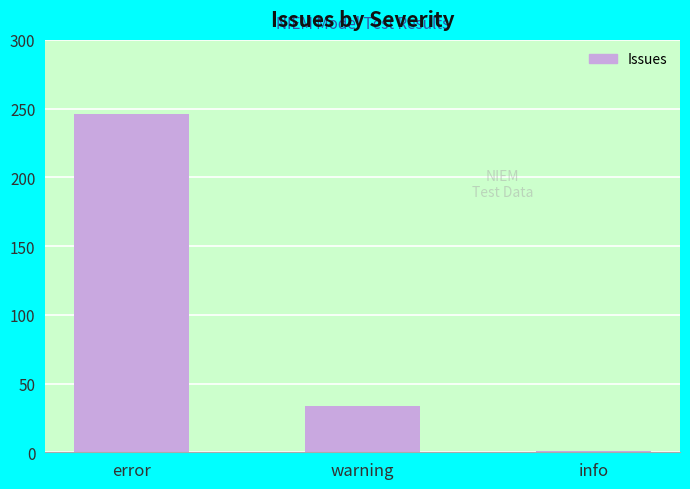

List the labels in order of value, smallest first.

info, warning, error